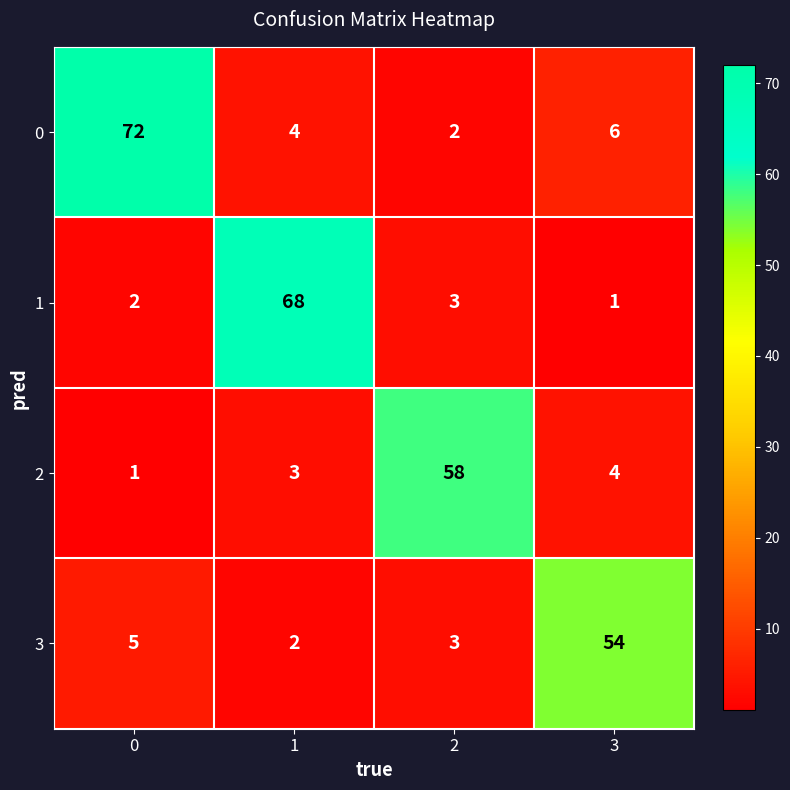

What is the sum of the 0 values at 3 and 1?

10